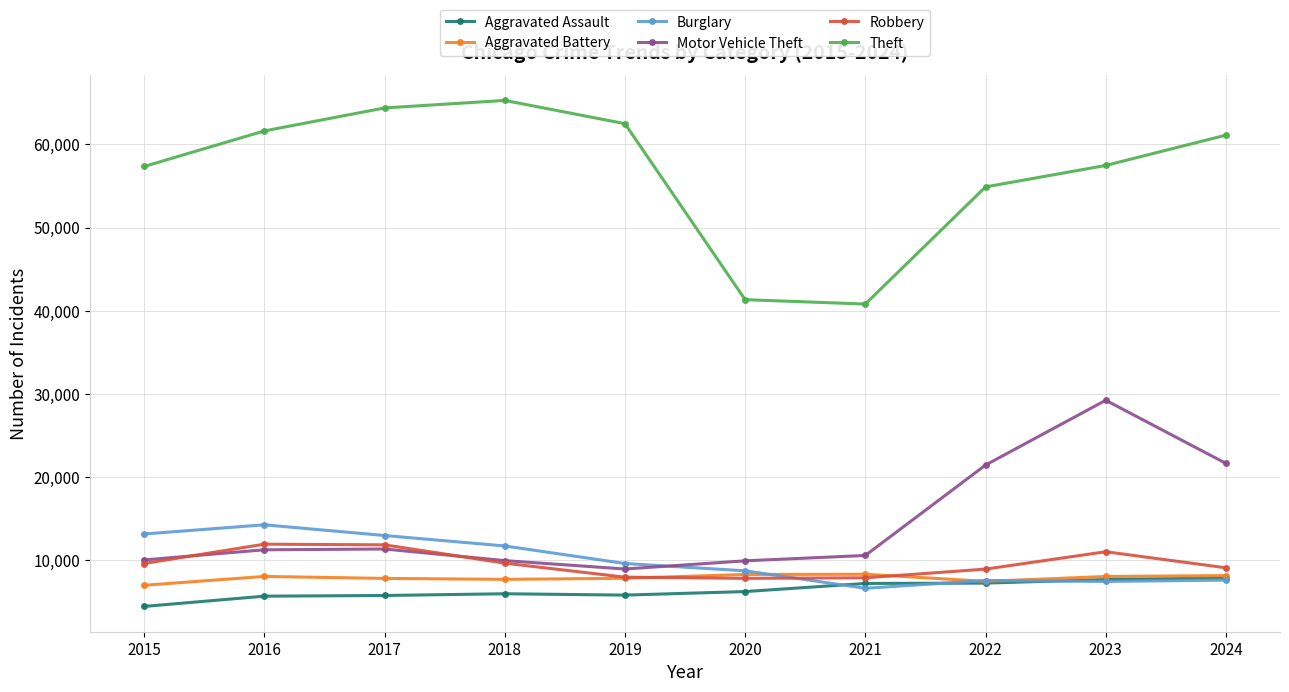

Is the value of Burglary at 2021 greater than the value of Aggravated Assault at 2018?

Yes